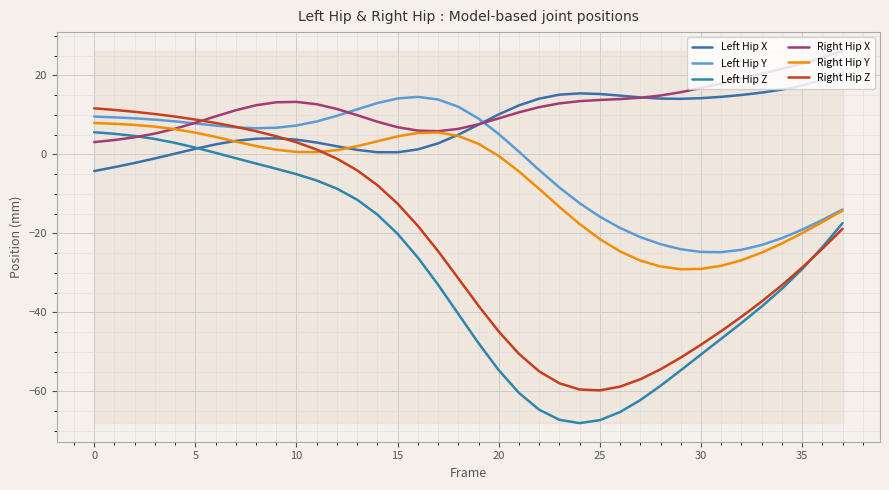

True or false: Left Hip Z and Left Hip Y cross at least once.

False